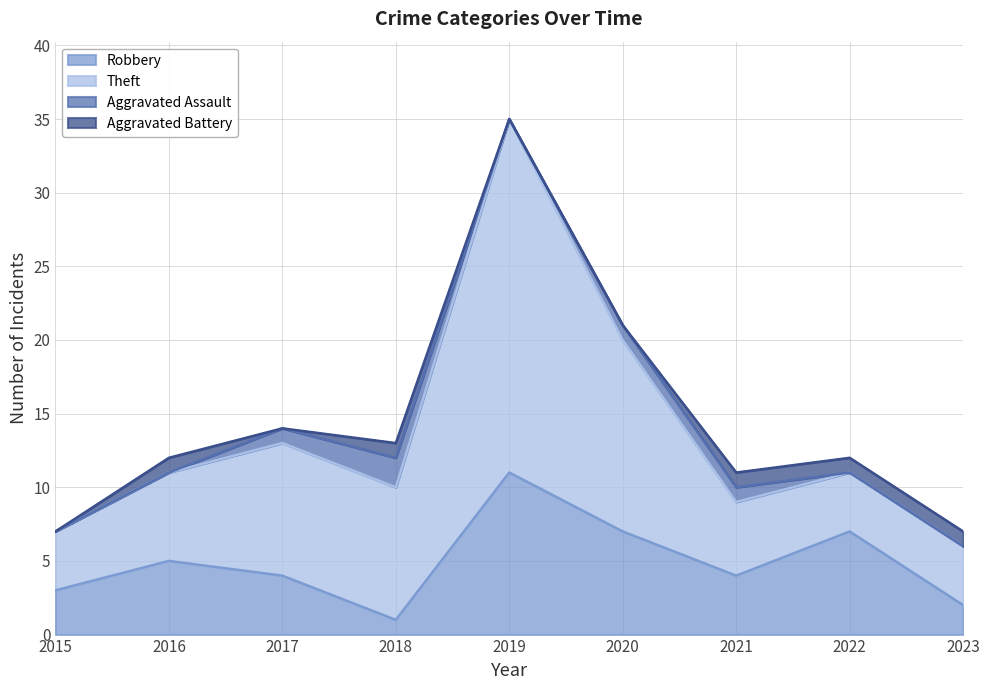

Does the chart display data point markers on the line(s)?

No